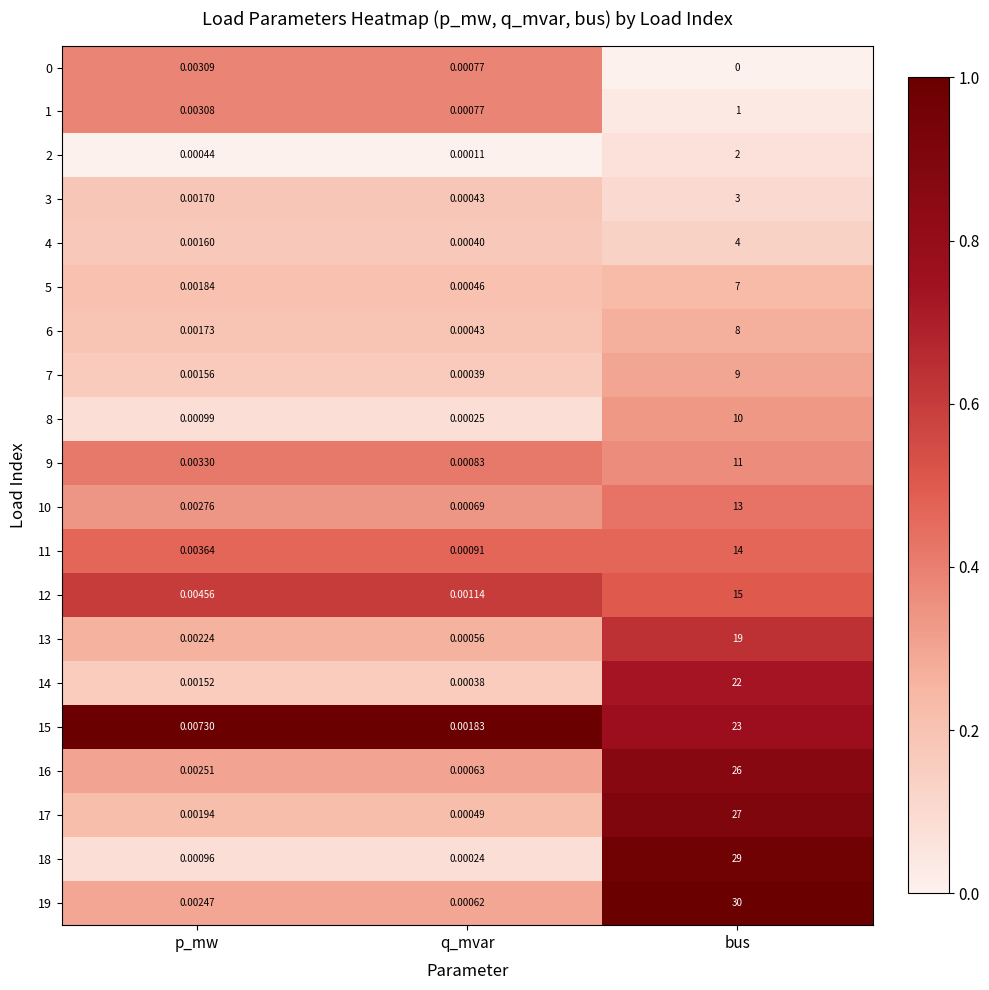

Count the number of data series in this chart.

20